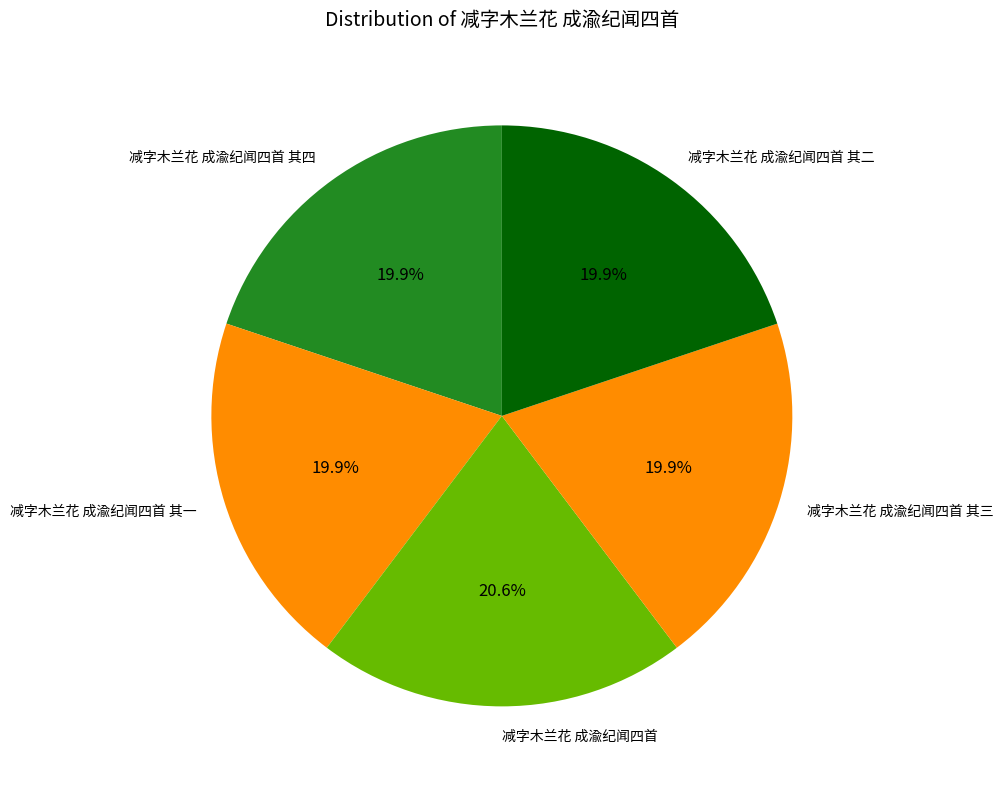

Is it true that 减字木兰花 成渝纪闻四首 其三 is 14% of the pie?

False